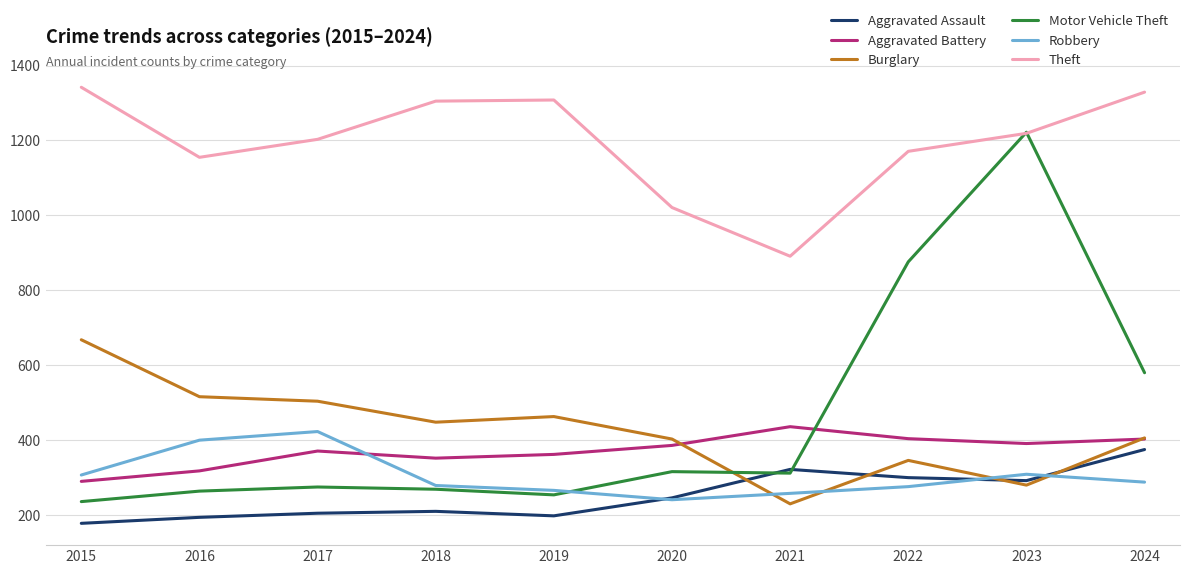

True or false: Aggravated Battery and Aggravated Assault cross at least once.

False